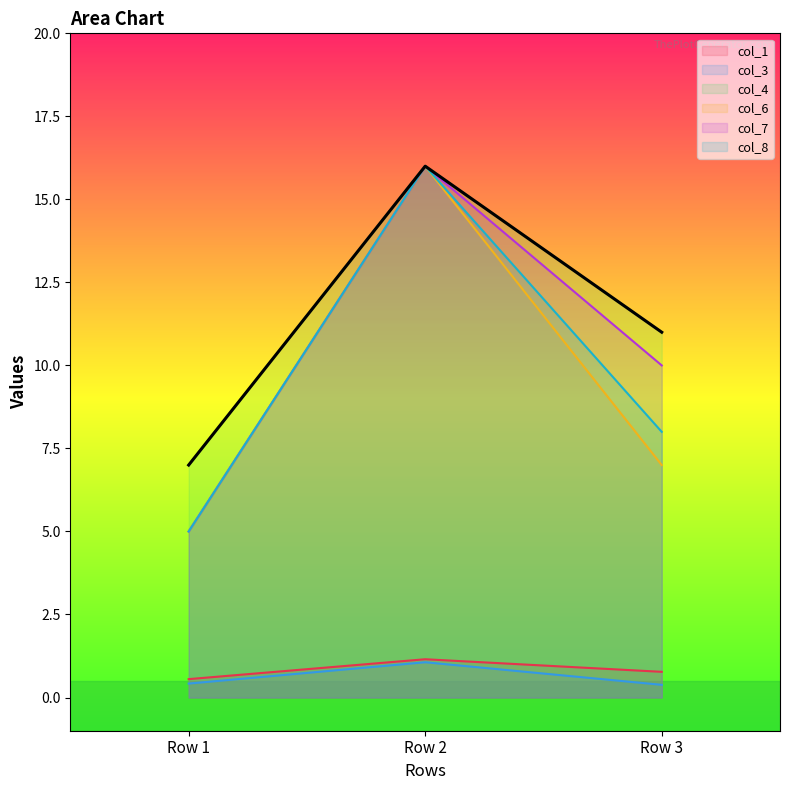

Reading left to right, list all the values displayed in this chart.

col_1: Row 1=0.6	Row 2=1.2	Row 3=0.8
col_3: Row 1=0.4	Row 2=1.1	Row 3=0.4
col_4: Row 1=7.0	Row 2=16.0	Row 3=11.0
col_6: Row 1=5.0	Row 2=16.0	Row 3=7.0
col_7: Row 1=5.0	Row 2=16.0	Row 3=10.0
col_8: Row 1=5.0	Row 2=16.0	Row 3=8.0